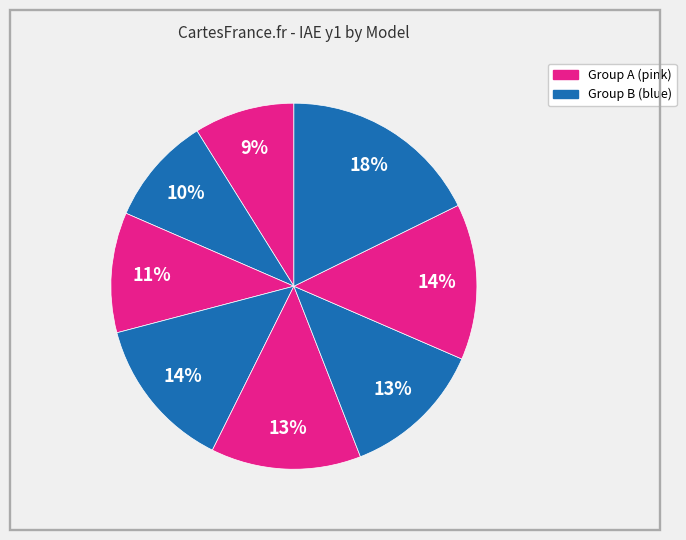

How many slices are in this pie chart?

8